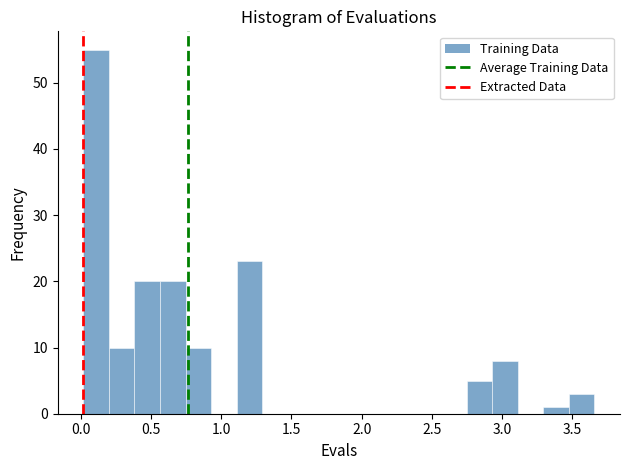

Read against the x-axis, roughly where is the centre of the tallest bar?

0.10